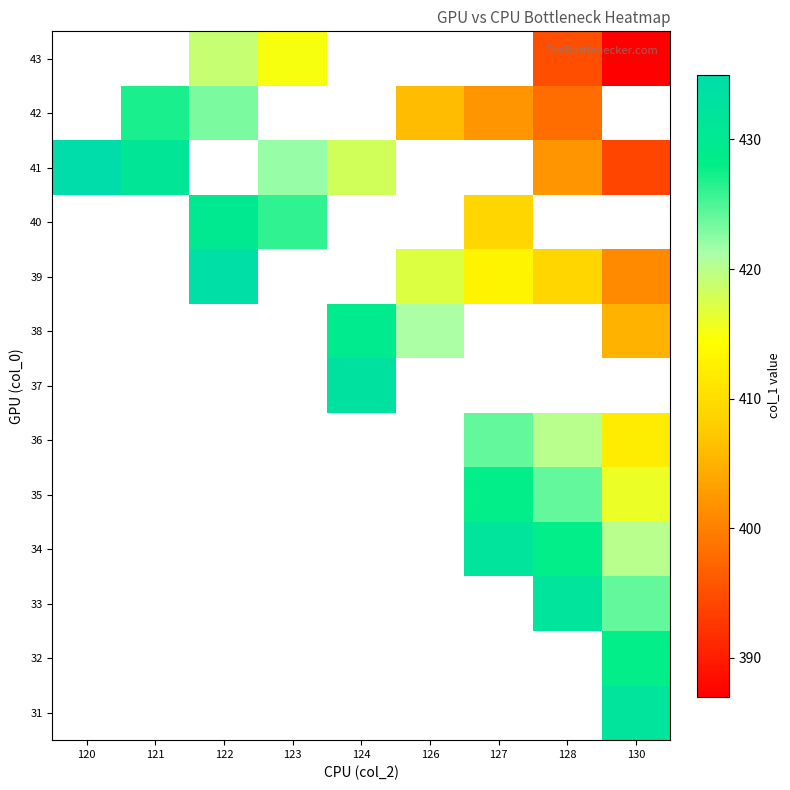

Which category has the lowest value across all series?

130